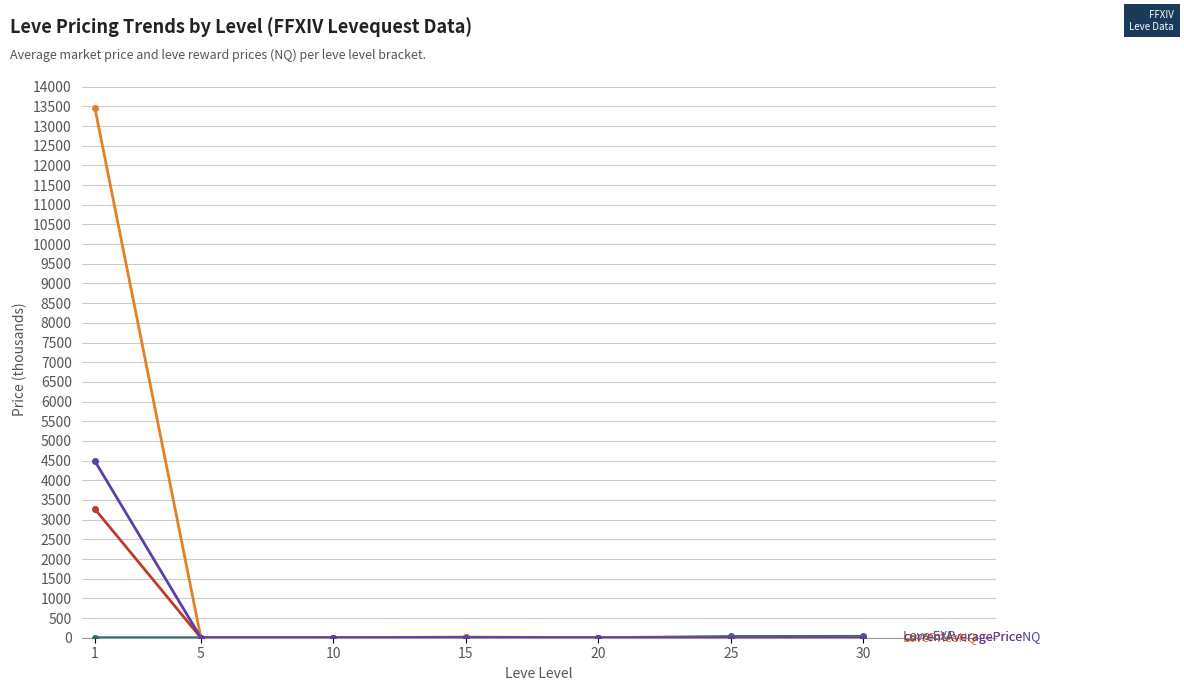

Reading left to right, list all the values displayed in this chart.

Leve EXP: 0.6	0.0	0.0	0.0	0.0	31.8	36.2
currentAveragePrice: 3269.8	0.7	0.8	6.9	0.5	0.5	1.0
LevePriceNQ: 13465.4	4.0	1.2	16.5	1.3	1.7	2.4
currentAveragePriceNQ: 4488.5	1.3	0.4	5.5	0.4	0.6	0.8